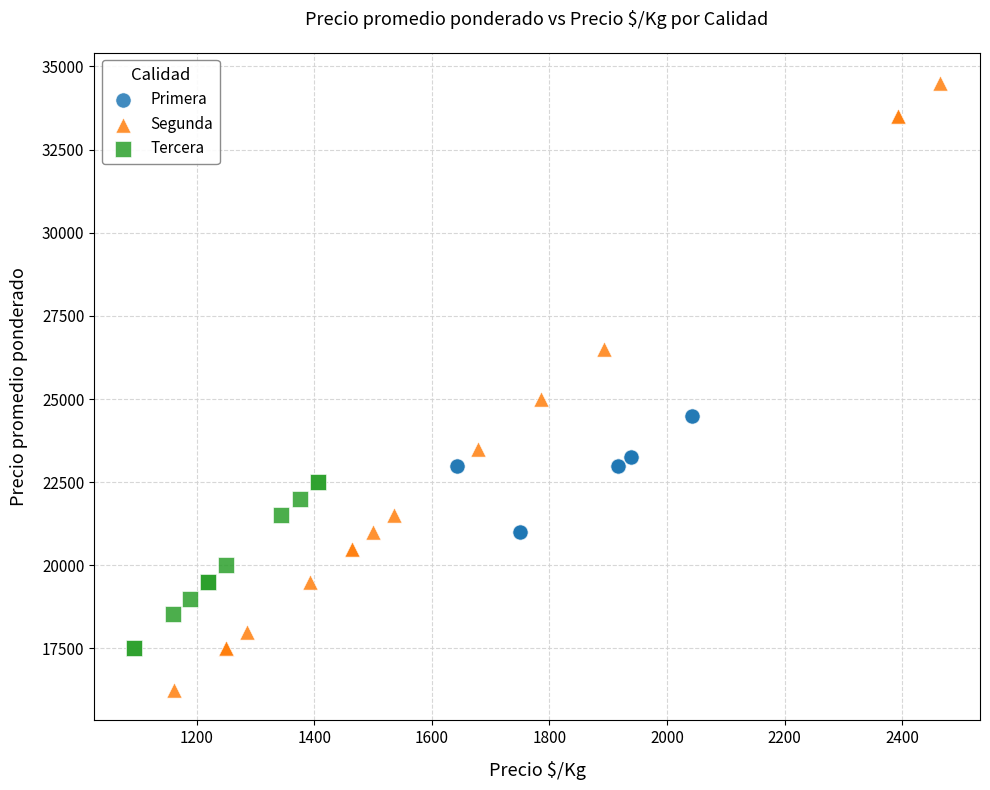

Which series reaches the maximum Y coordinate?

Segunda